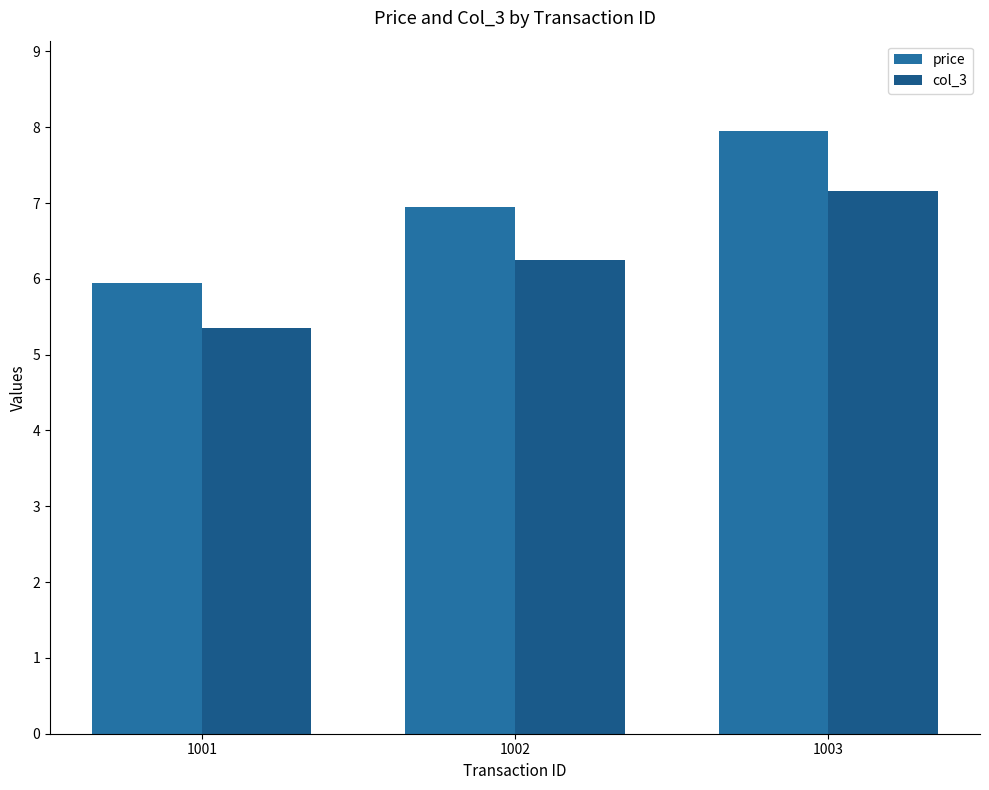

Which category has the lowest value in the price series?

1001